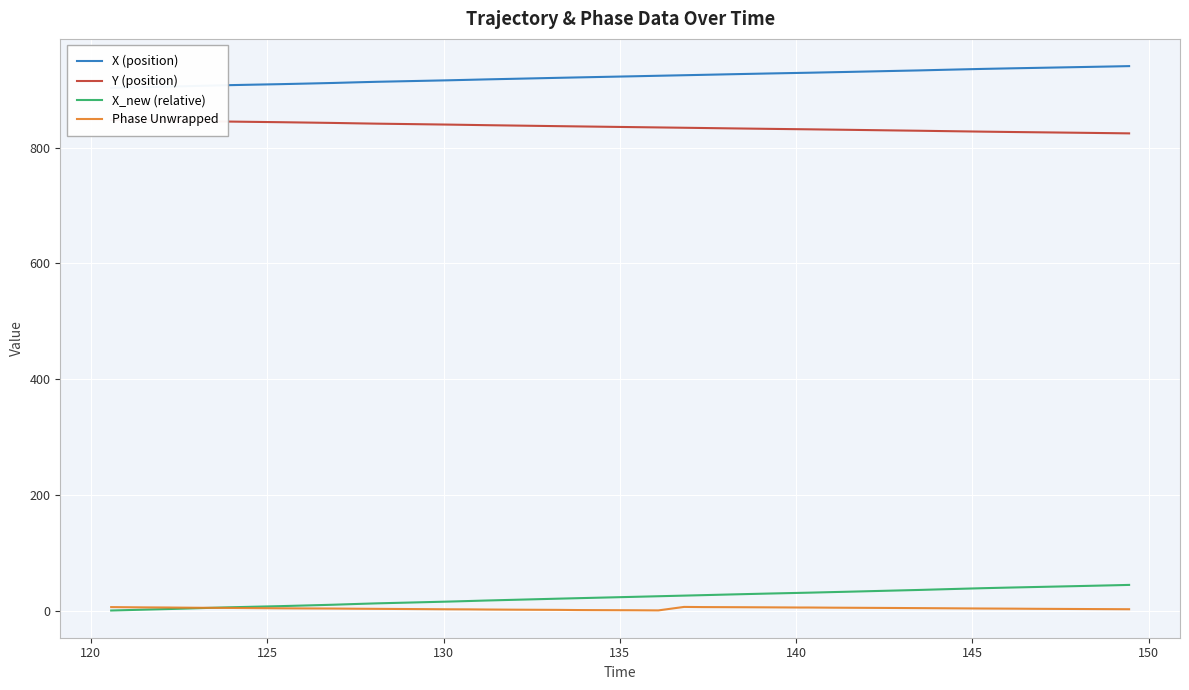

True or false: X_new (relative) has a value of 23.4 at 12.

False